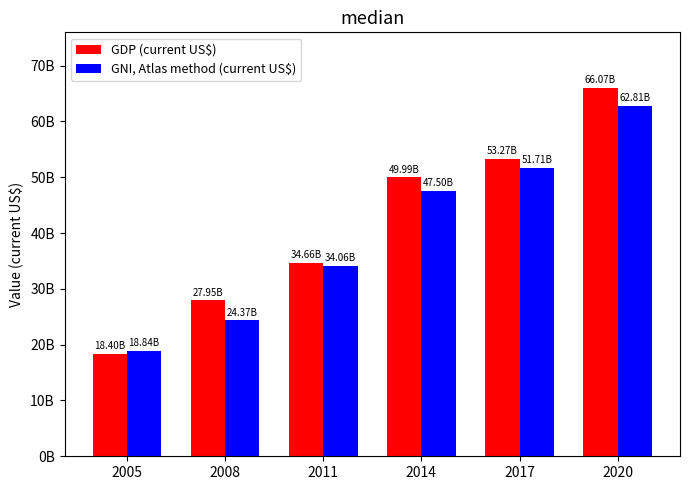

Read the GDP (current US$) value at 2014.

49986726460.7